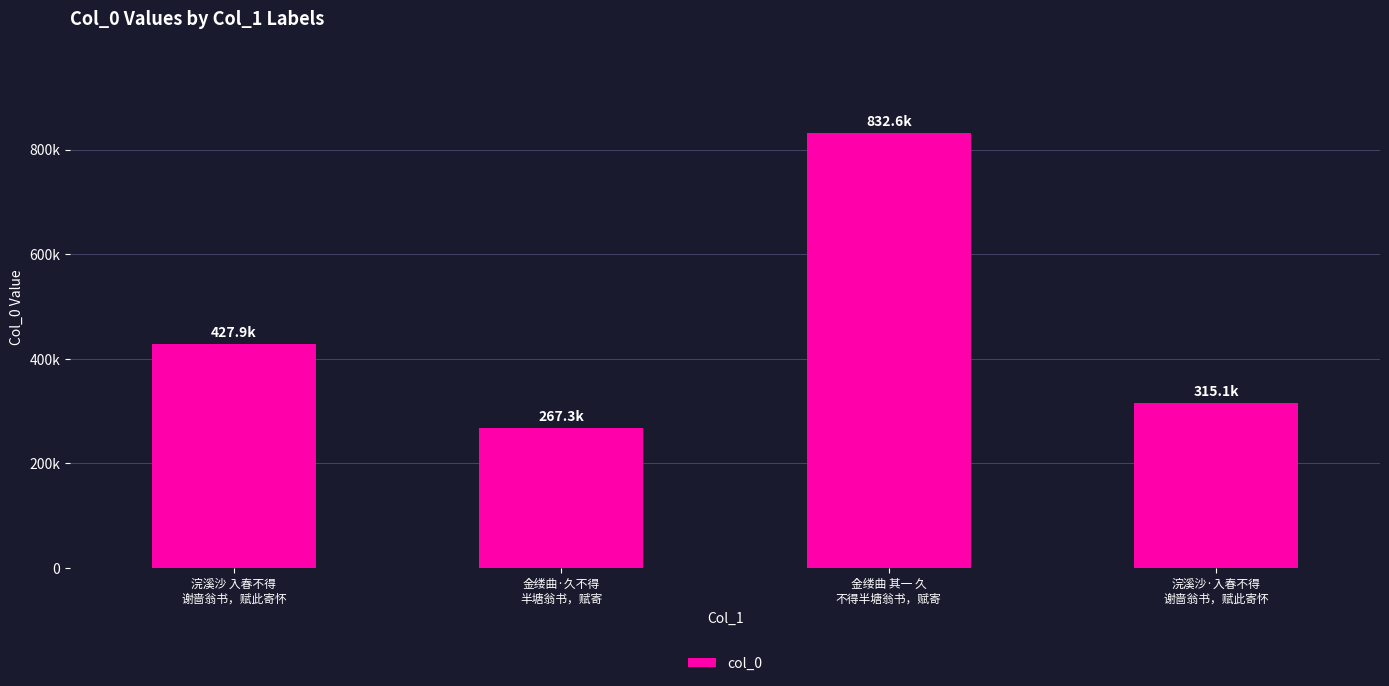

Where is the data nearest to the value 549945?

浣溪沙 入春不得
谢啬翁书，赋此寄怀